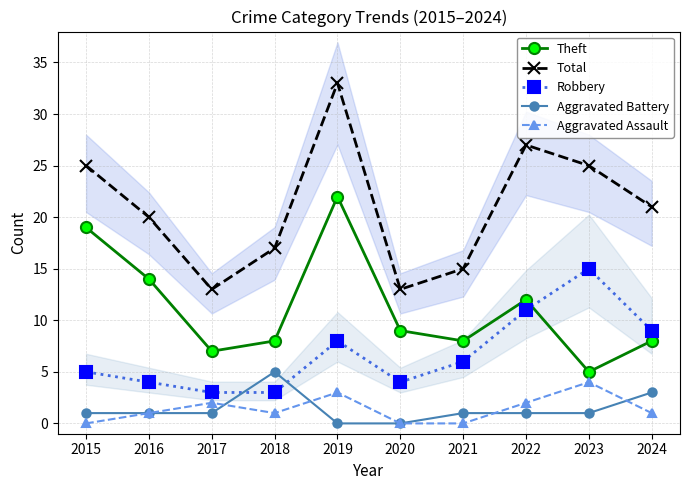

What is the difference between the maximum and minimum values in the Aggravated Battery series?

5